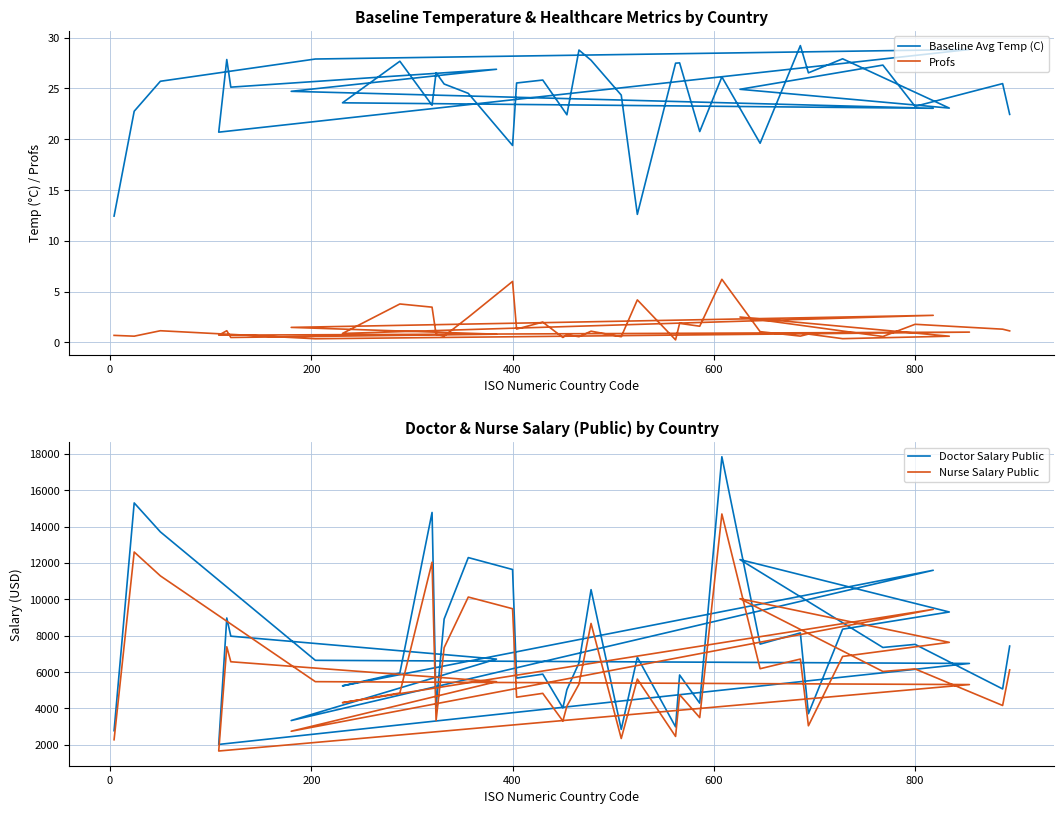

True or false: Baseline Avg Temp (C) and Profs intersect in this chart.

False